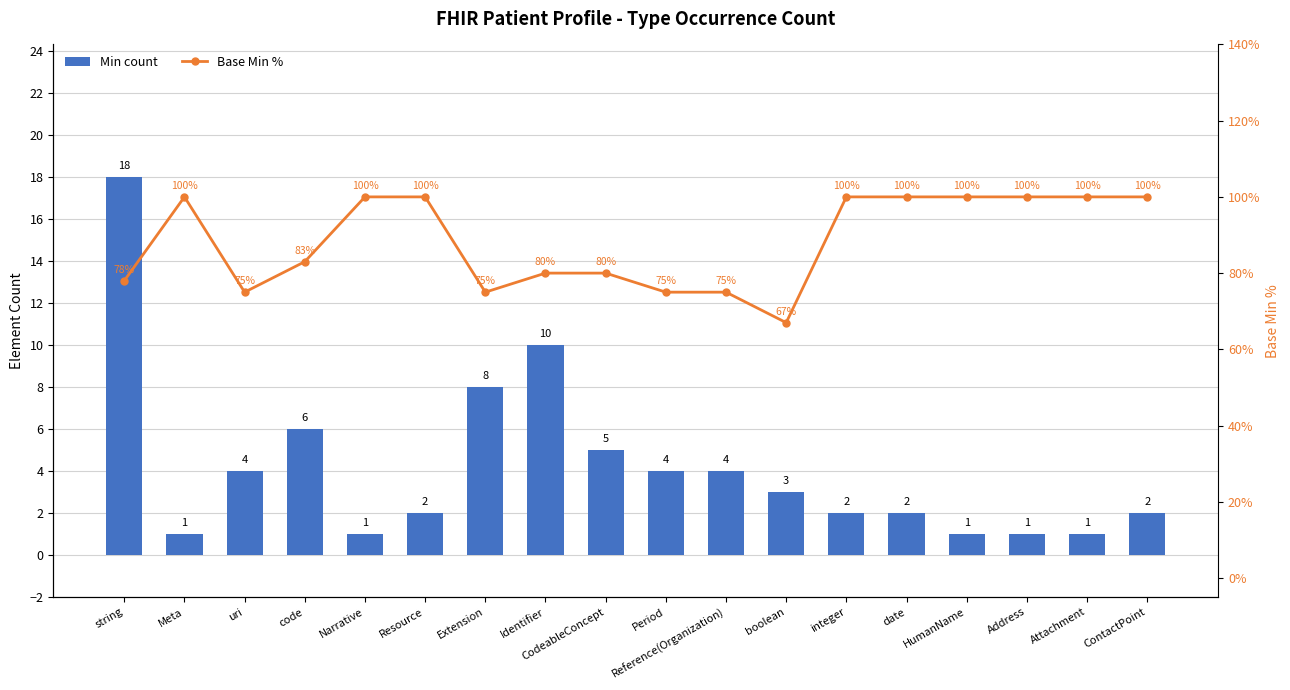

Reading right to left, extract all data points from this chart.

Min count: 2	1	1	1	2	2	3	4	4	5	10	8	2	1	6	4	1	18
Base Min %: 100	100	100	100	100	100	67	75	75	80	80	75	100	100	83	75	100	78